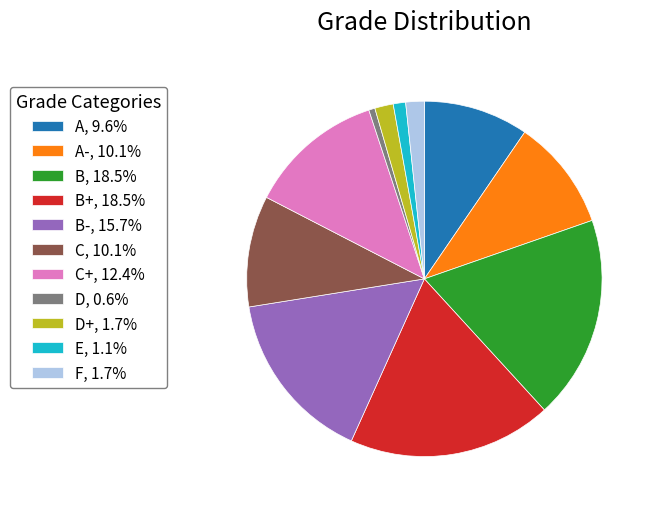

Does A-, 10.1% account for over 50% of the chart?

No